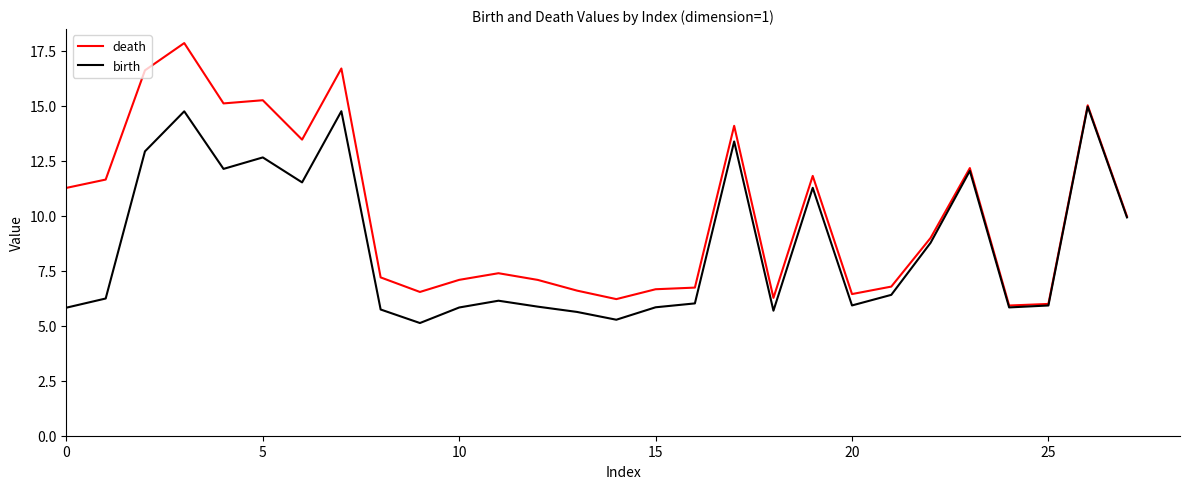

Which series has the largest range (max minus min)?

death